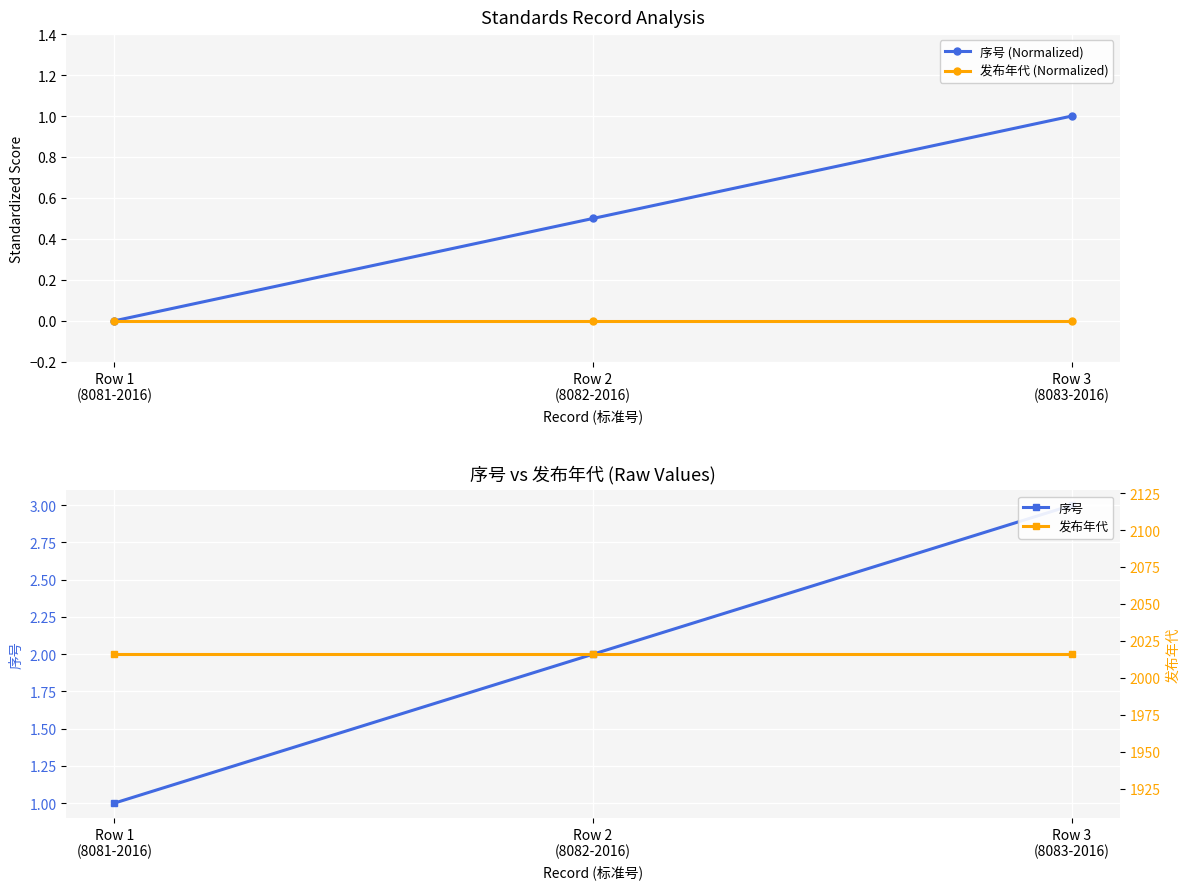

Count the number of data series in this chart.

4